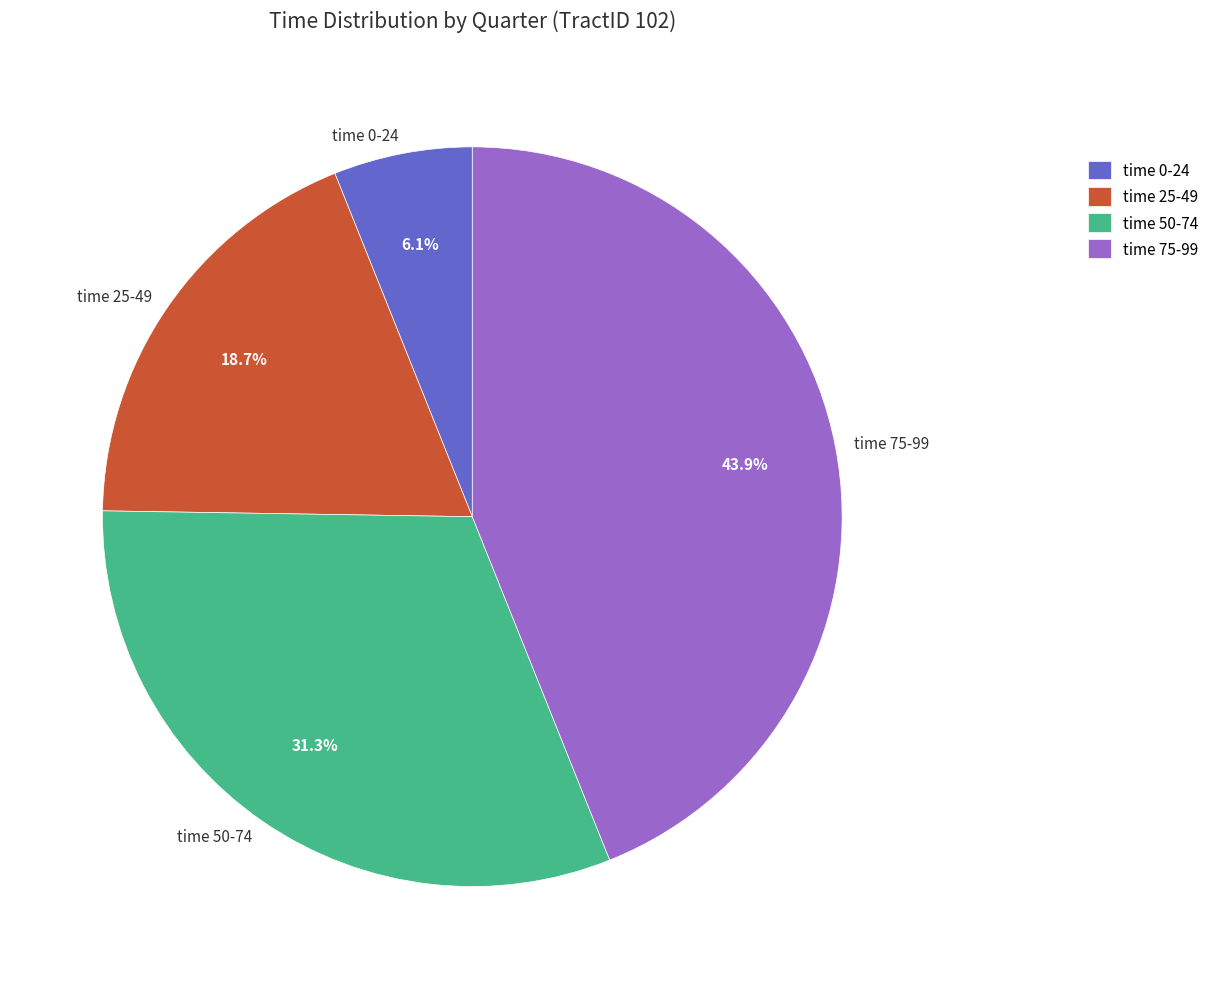

Count the number of slices in the pie.

4